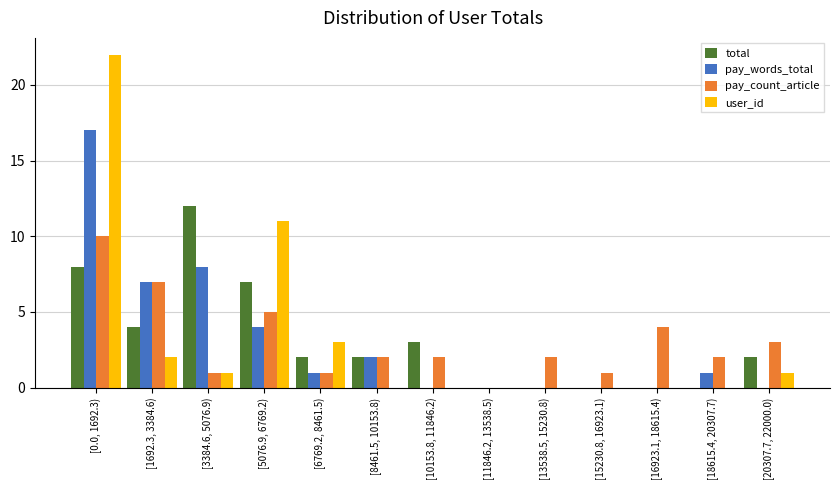

What is the total value across all series at [16923.1, 18615.4)?

4